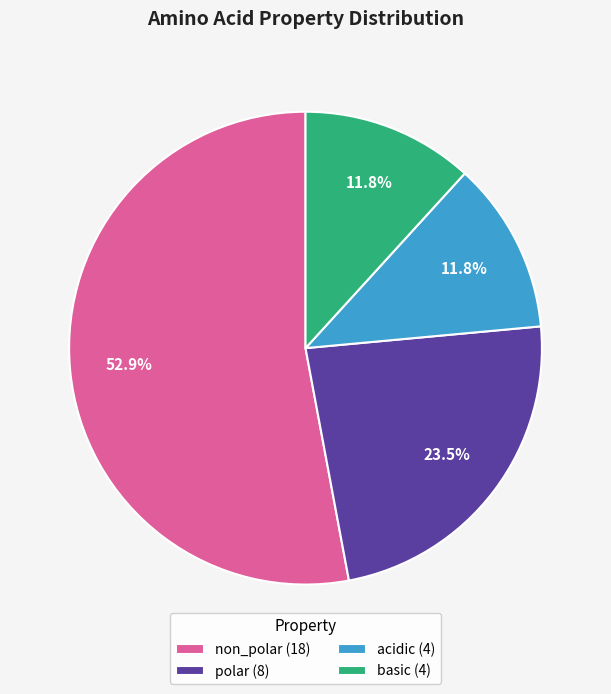

What is the total percentage of non_polar (18) and basic (4)?

64.7%